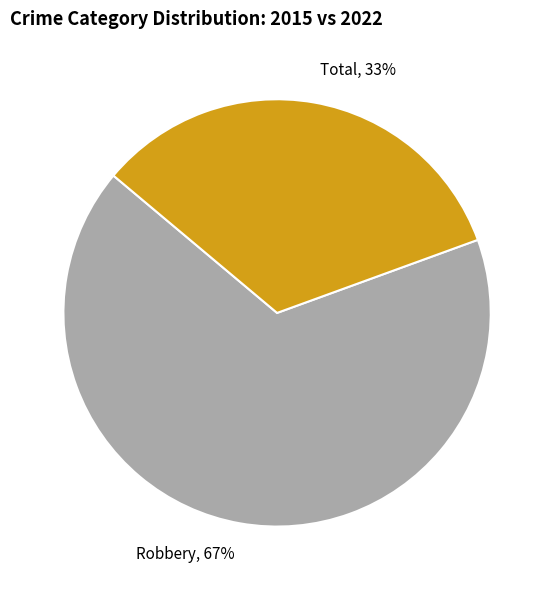

Which category has the smallest portion of the pie?

Total